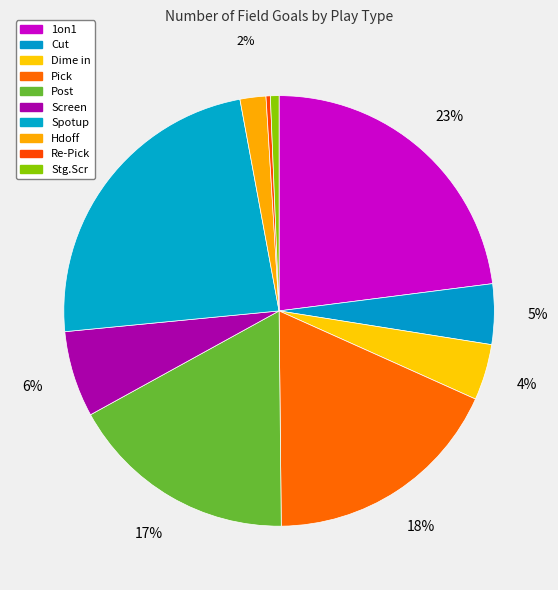

Rank the categories by value from lowest to highest.

Re-Pick, Stg.Scr, Hdoff, Dime in, Cut, Screen, Post, Pick, 1on1, Spotup